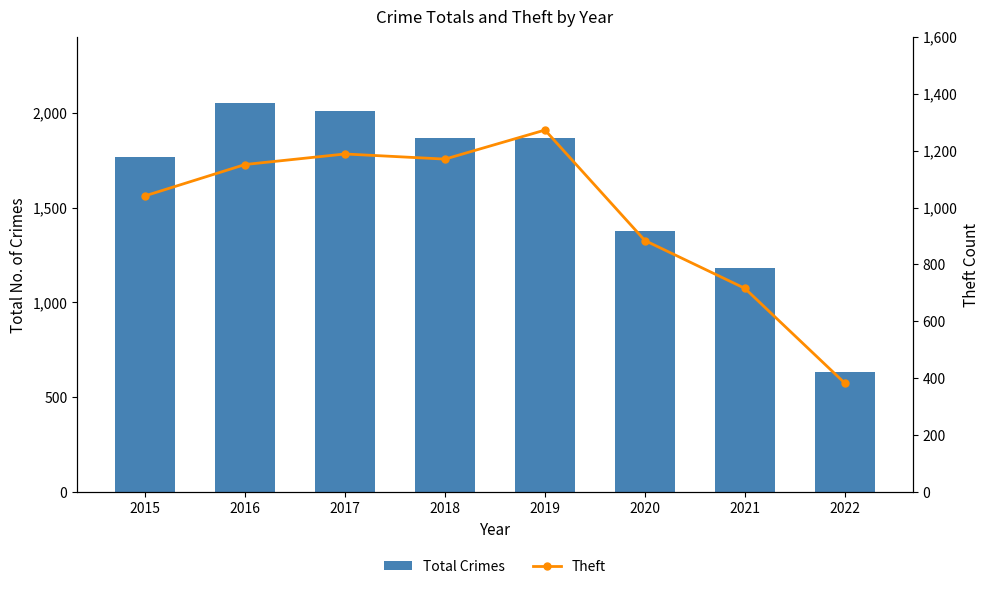

The Theft series shows 1170 at 2018. True or false?

True